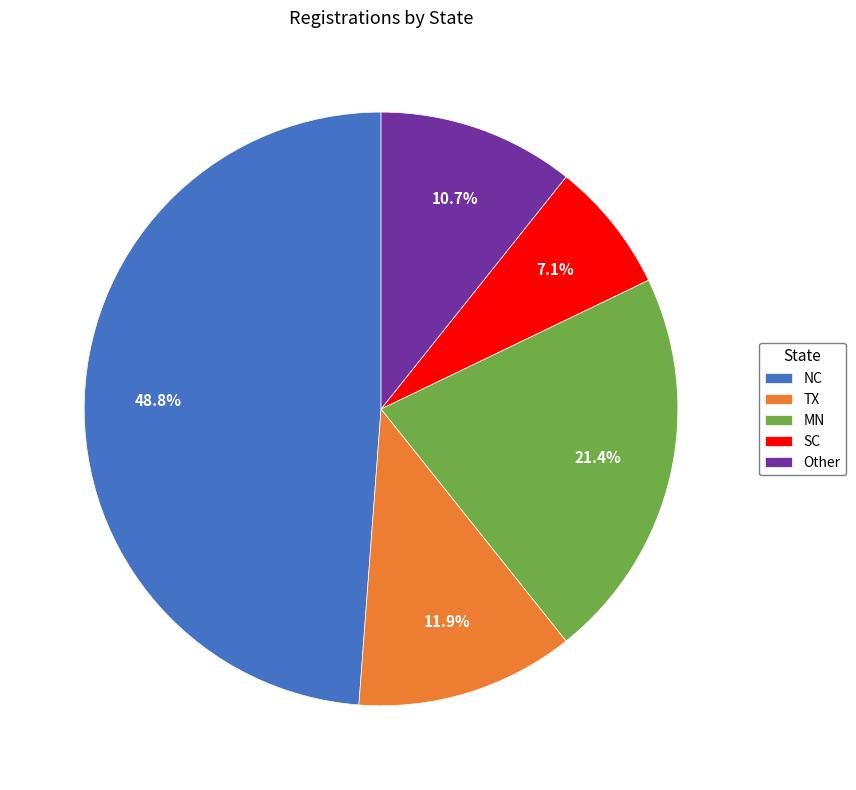

Is it true that SC is 1% of the pie?

False